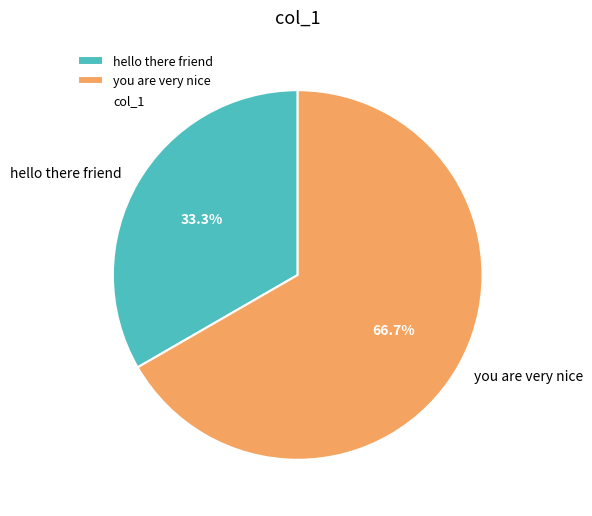

To the nearest percent, what is the difference between the largest and smallest slice percentages?

33%